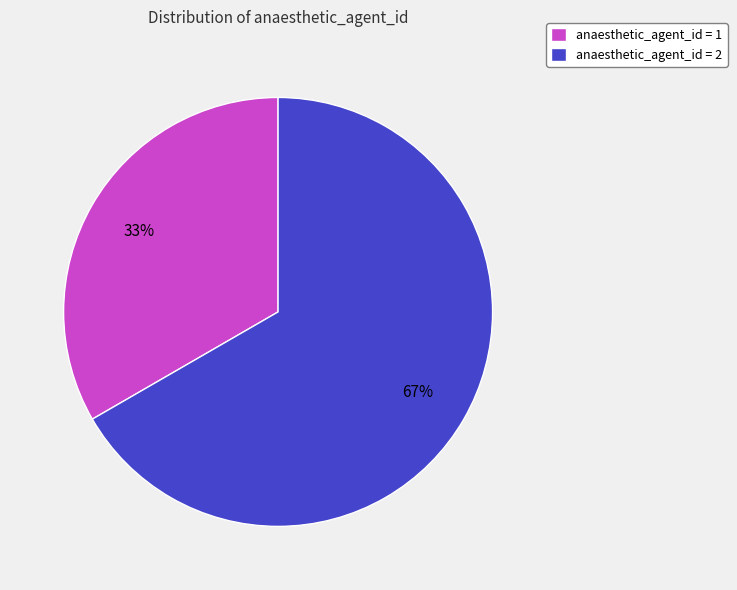

Does anaesthetic_agent_id = 1 account for over 50% of the chart?

No